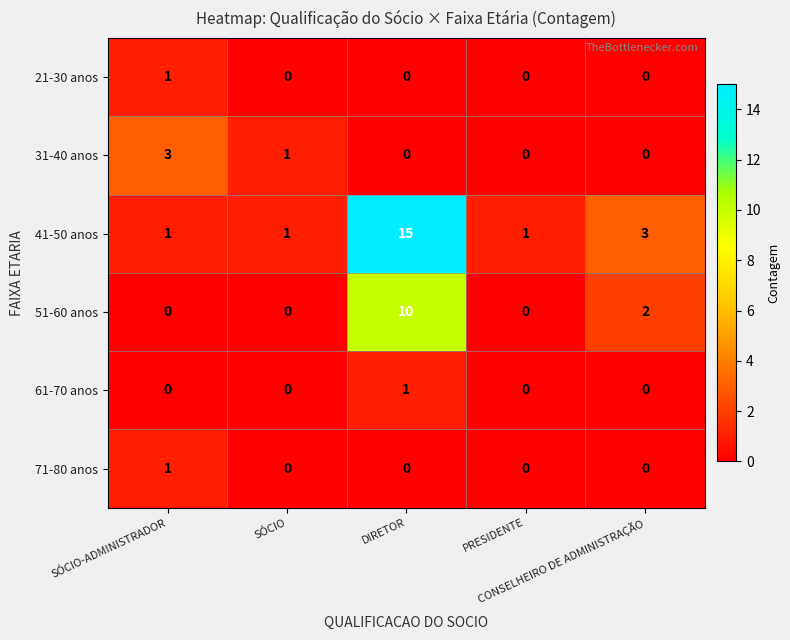

What is the maximum value for 31-40 anos?

3